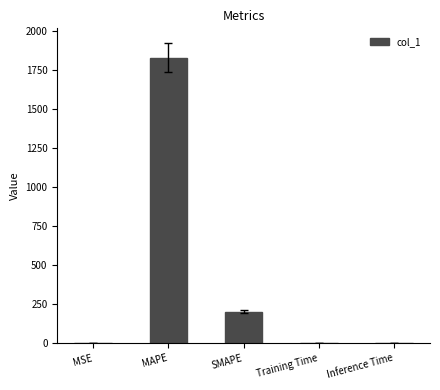

Which category has the highest value across all series?

MAPE